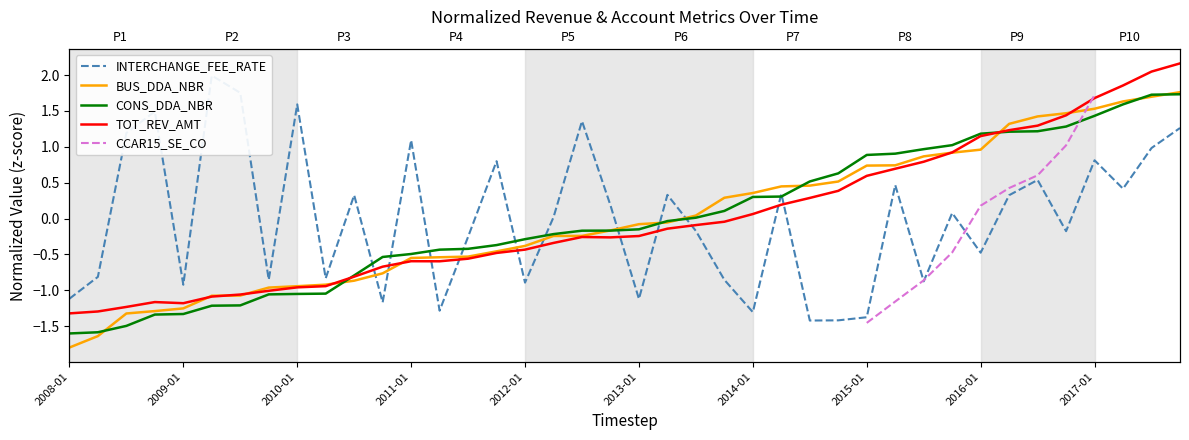

Does the chart have visible grid lines?

No